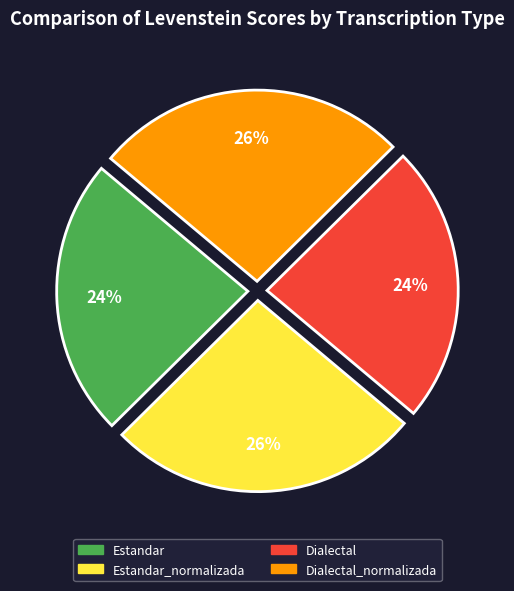

Is there a majority slice in this chart?

No